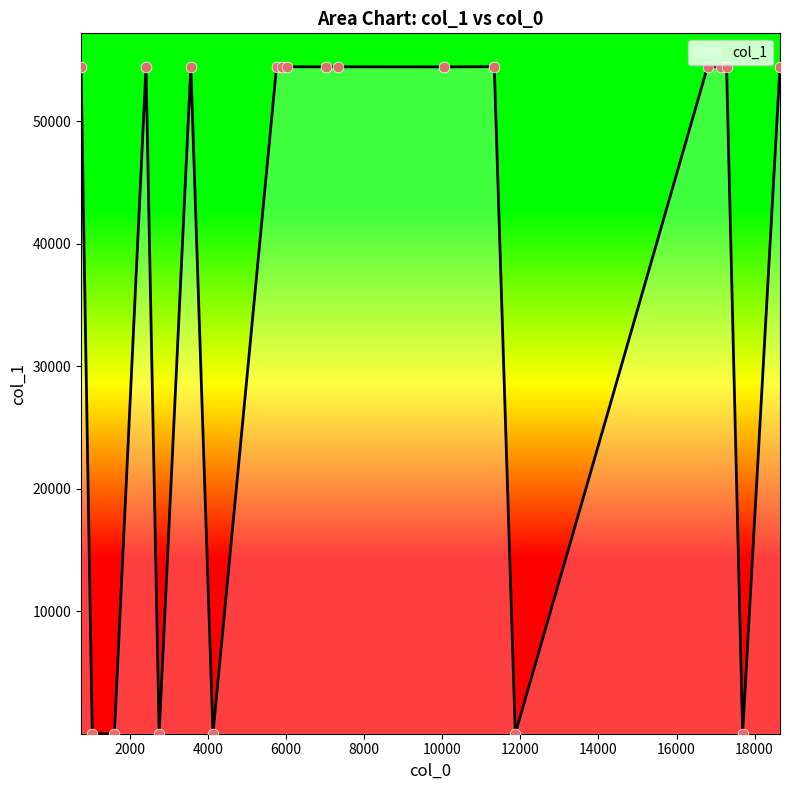

What is the maximum value shown in the chart?

54439